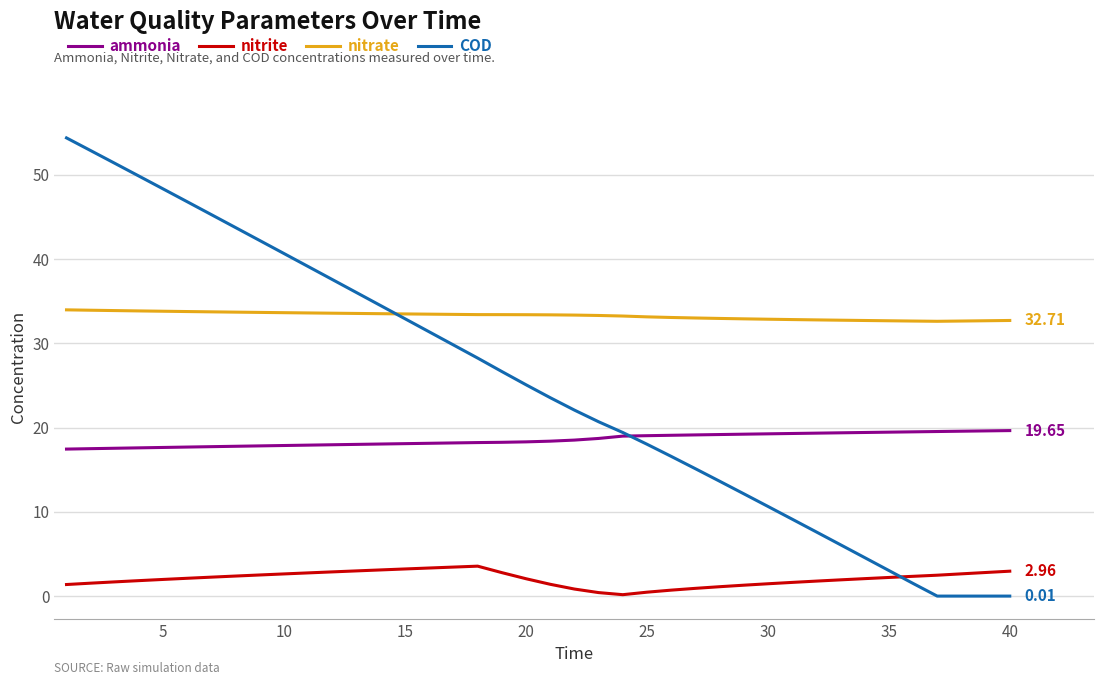

List the series in order of their peak value, lowest first.

nitrite, ammonia, nitrate, COD